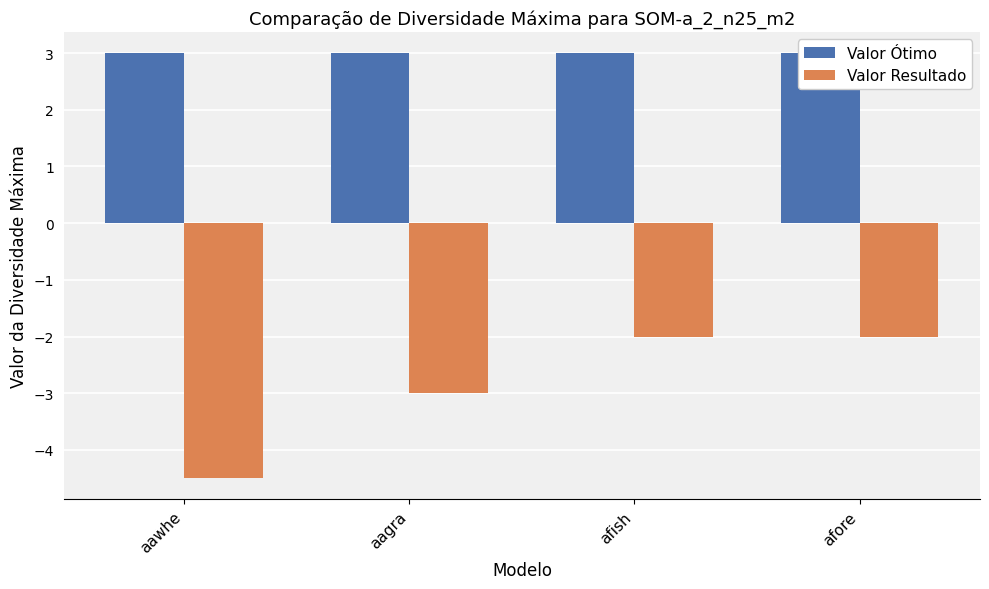

How many bars are there in each group?

2